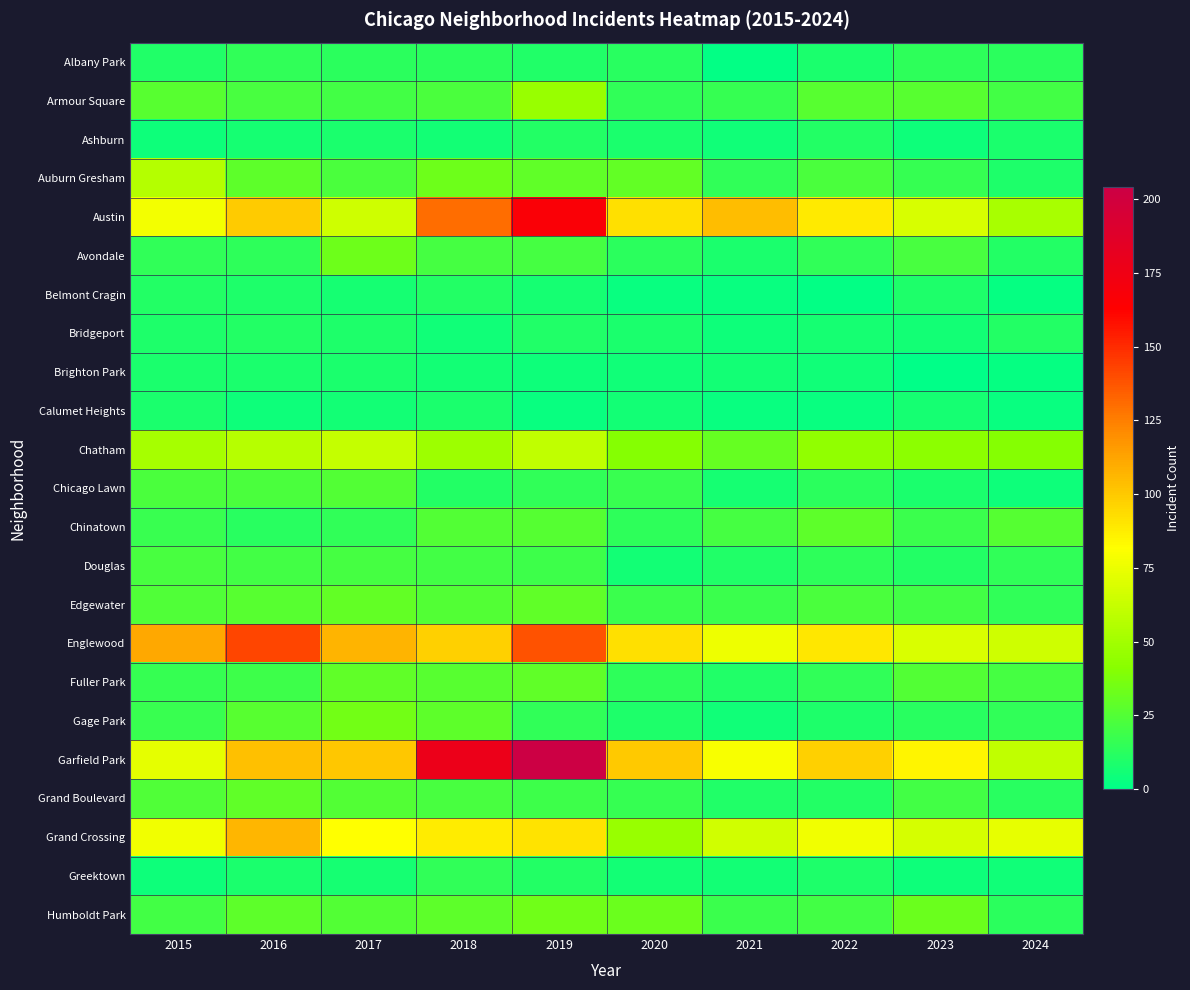

What is the maximum value shown in the chart?

204